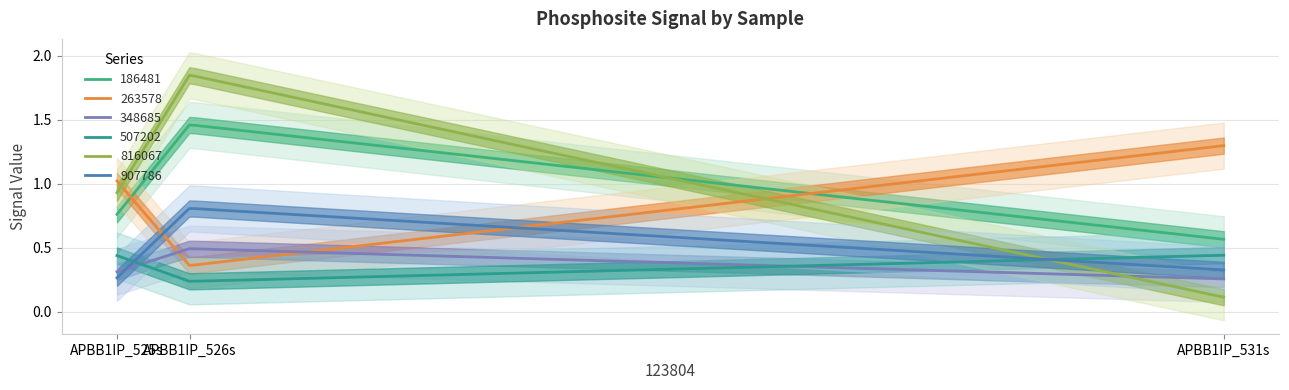

What is the sum of the 348685 values at APBB1IP_525s and APBB1IP_531s?

0.6